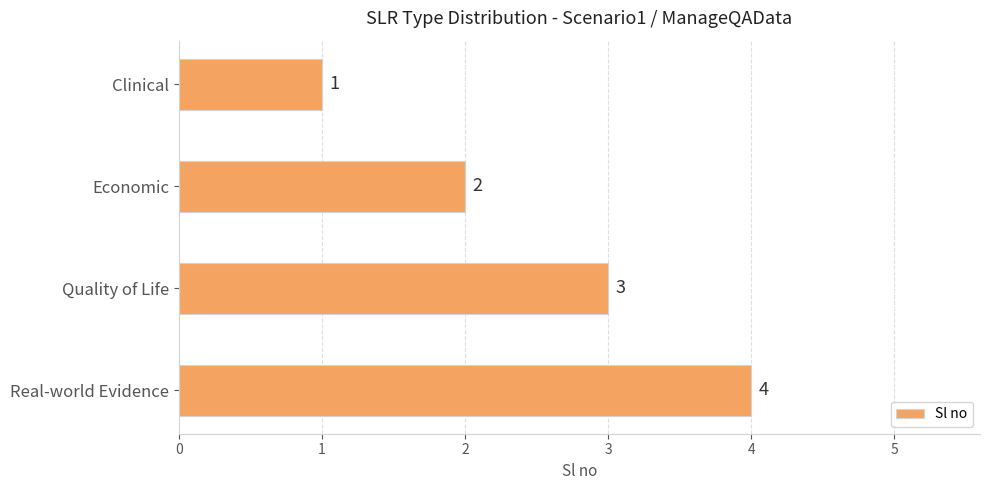

What is the sum of all values?

10